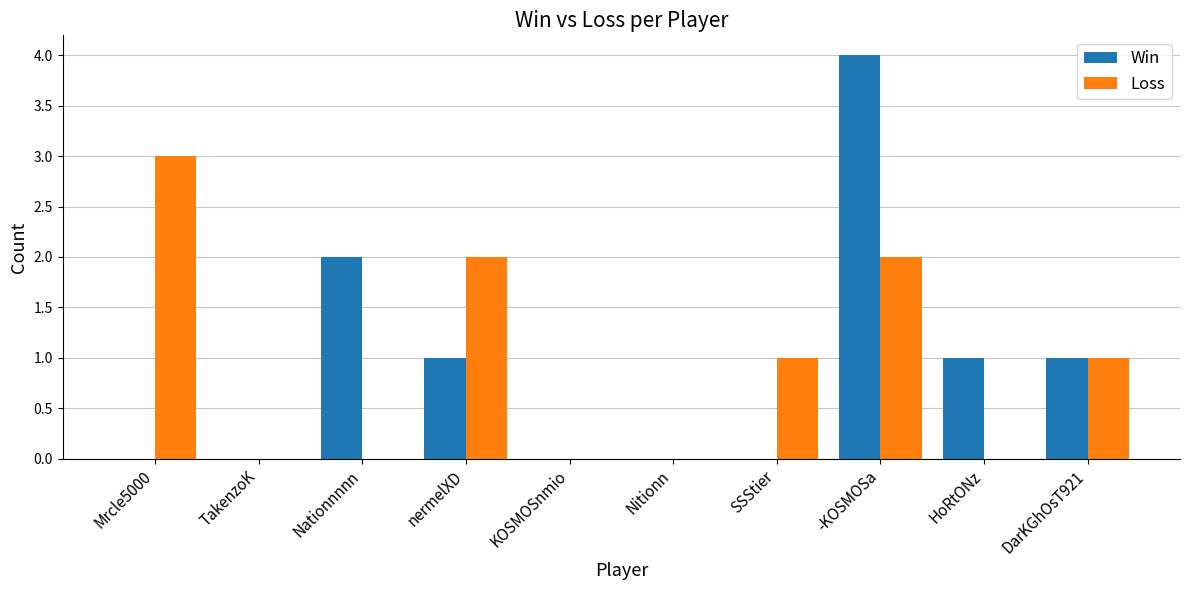

Which label corresponds to the largest value in the chart?

-KOSMOSa